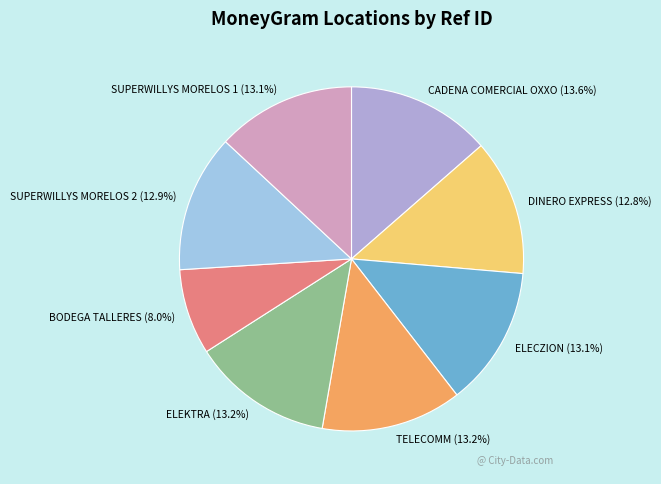

Does SUPERWILLYS MORELOS 2 account for over 50% of the chart?

No